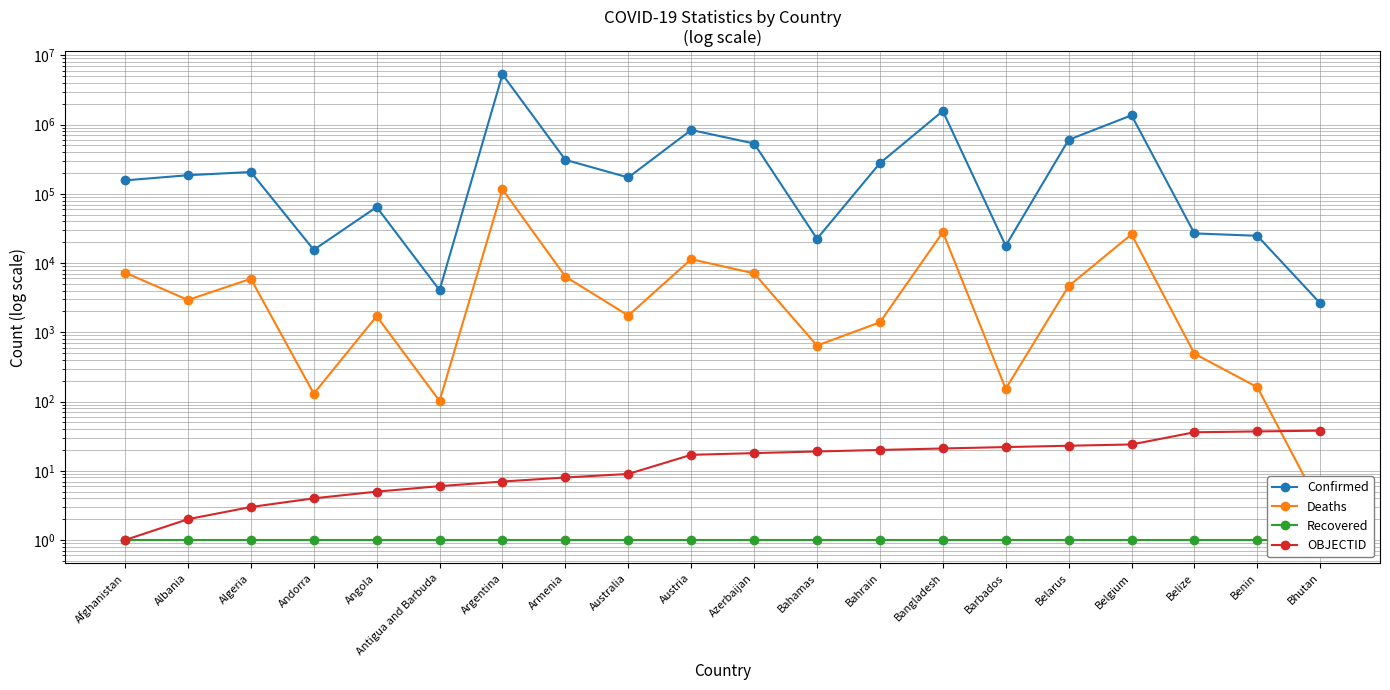

Between Argentina and Bangladesh, which series saw the biggest shift?

Confirmed